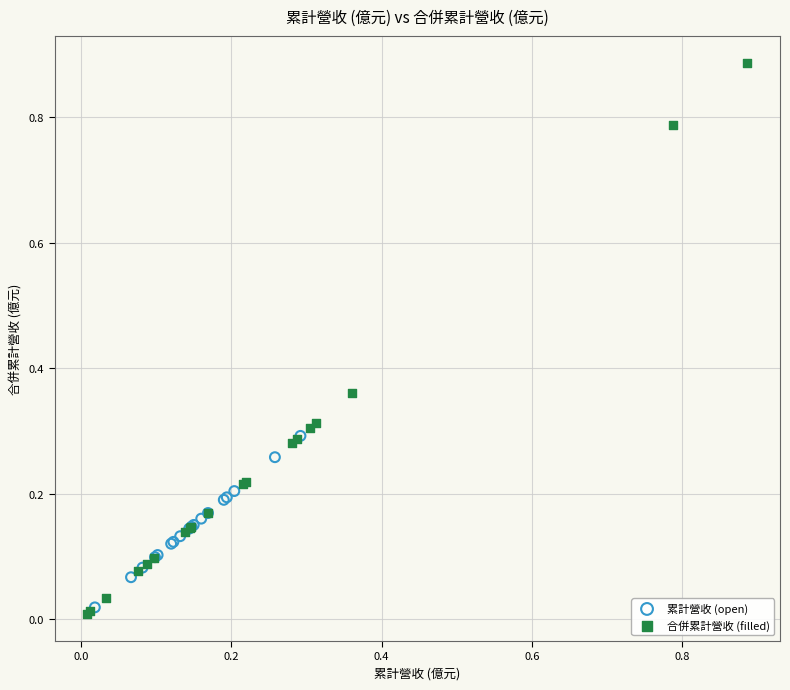

Which series has the largest Y range (max minus min)?

合併累計營收 (filled)